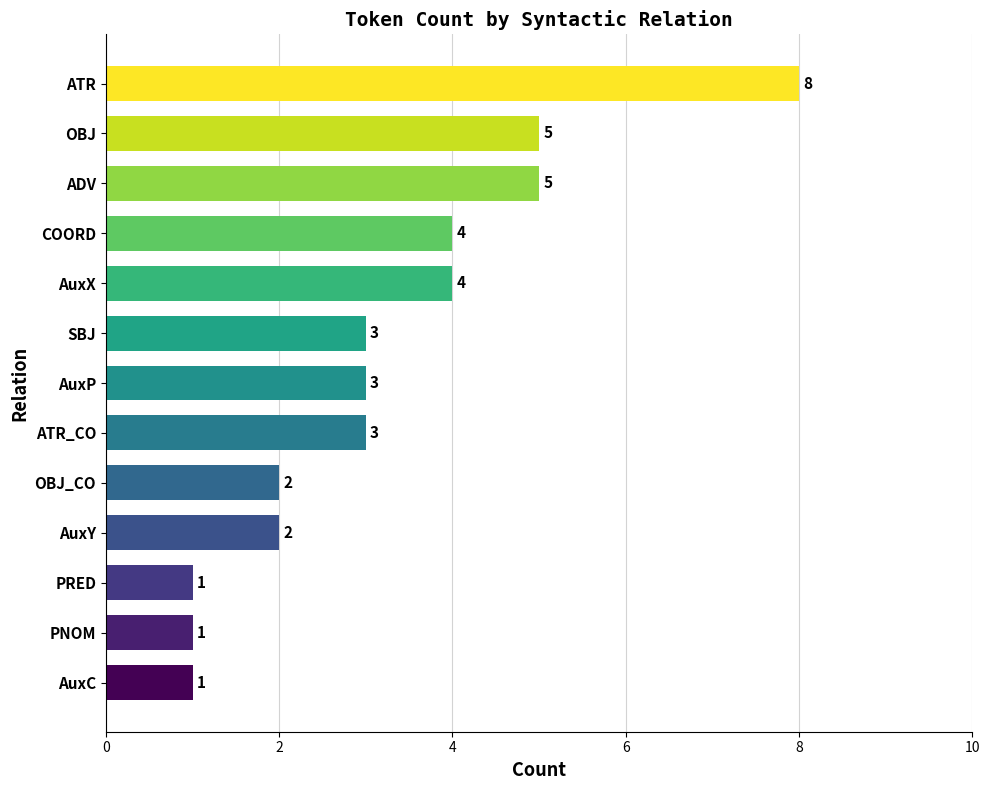

Reading top to bottom, what are all the values shown in this chart?

ATR=8	OBJ=5	ADV=5	COORD=4	AuxX=4	SBJ=3	AuxP=3	ATR_CO=3	OBJ_CO=2	AuxY=2	PRED=1	PNOM=1	AuxC=1